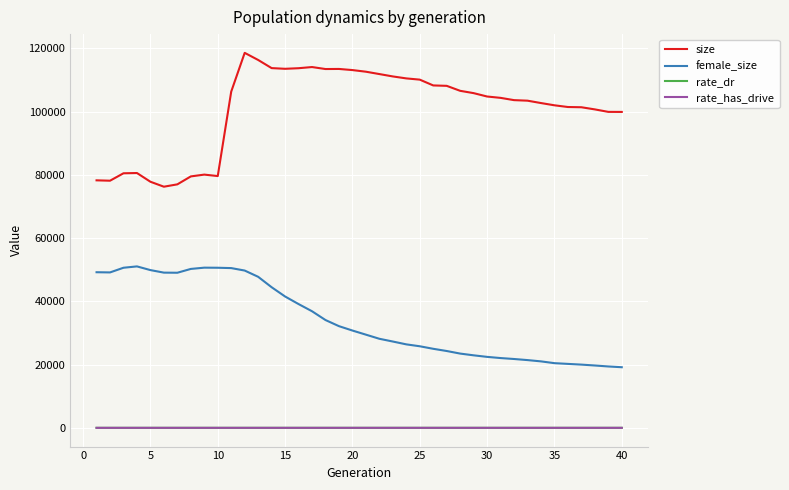

True or false: rate_has_drive and size intersect in this chart.

False